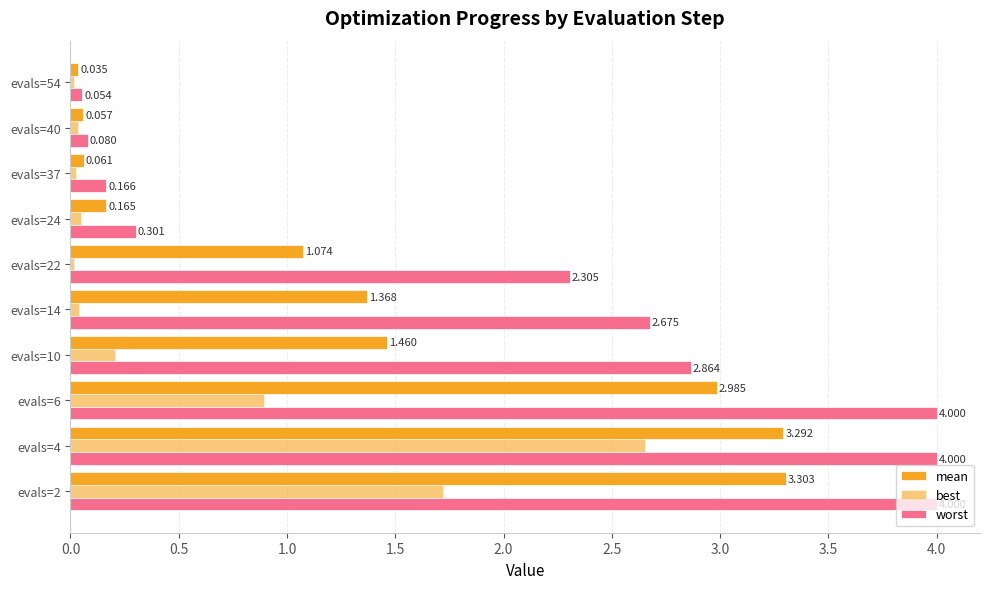

Rank the series by their maximum value, from highest to lowest.

worst, mean, best